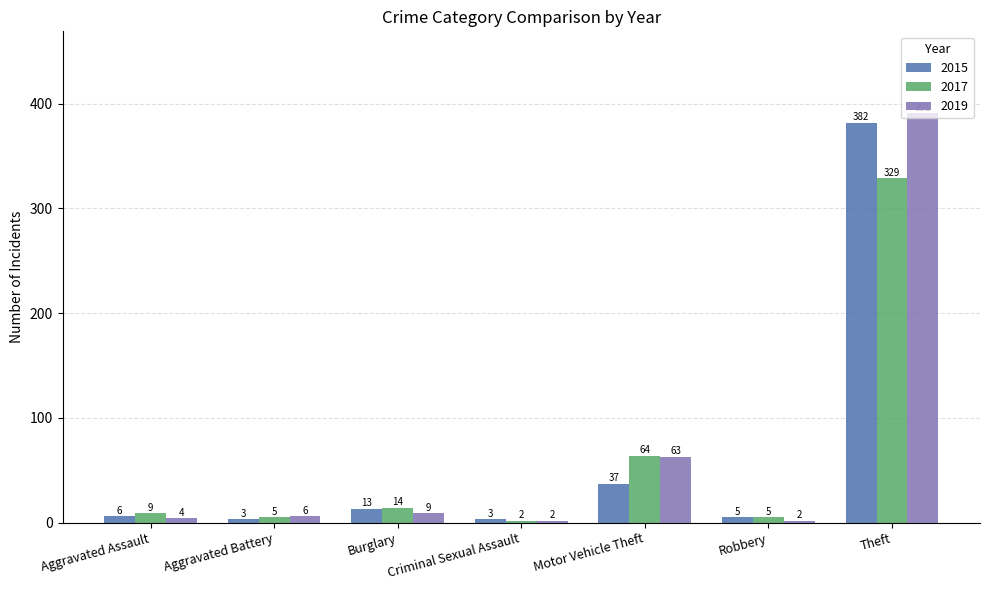

True or false: 2019 has a value of 391 at Theft.

True